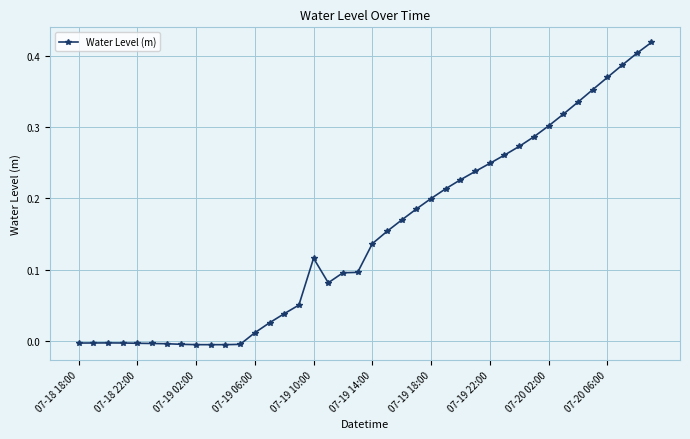

Is this an area chart (filled region under the line)?

No